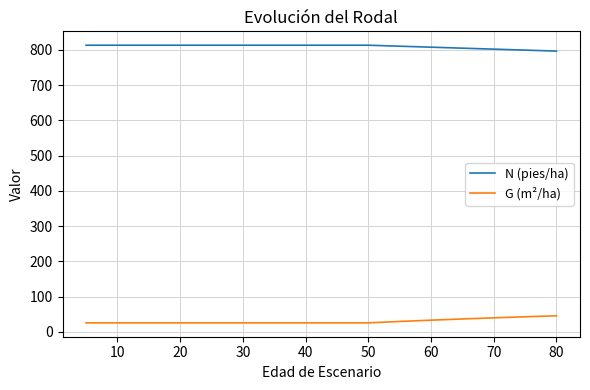

How many distinct data groups are displayed?

2